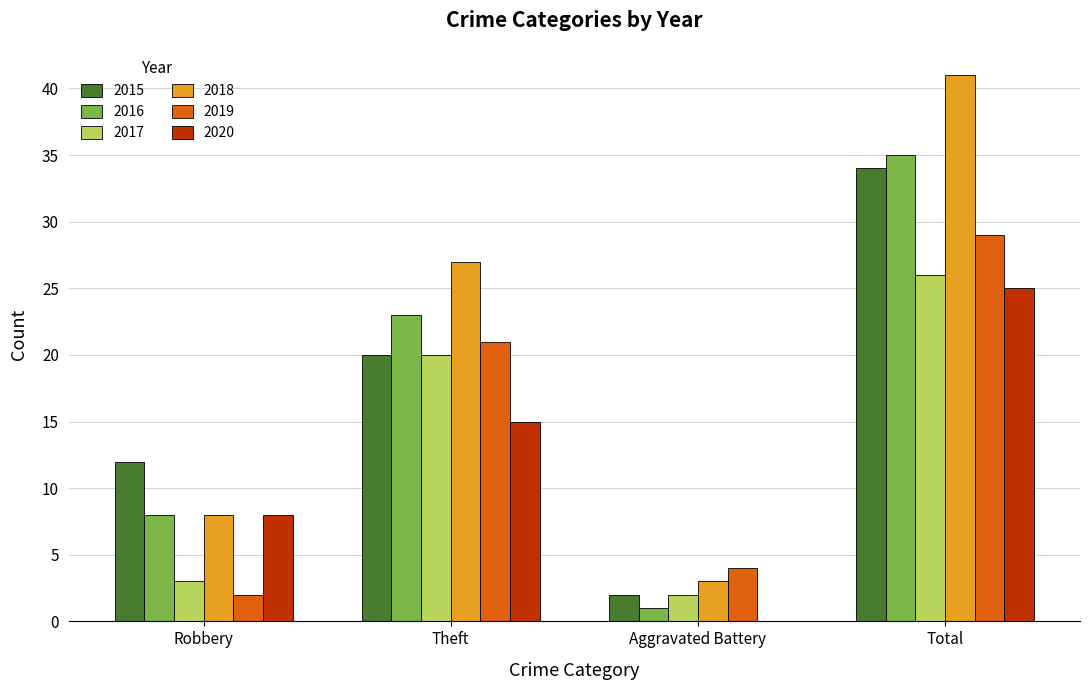

Is it true that 2016 equals 8 at Robbery?

True